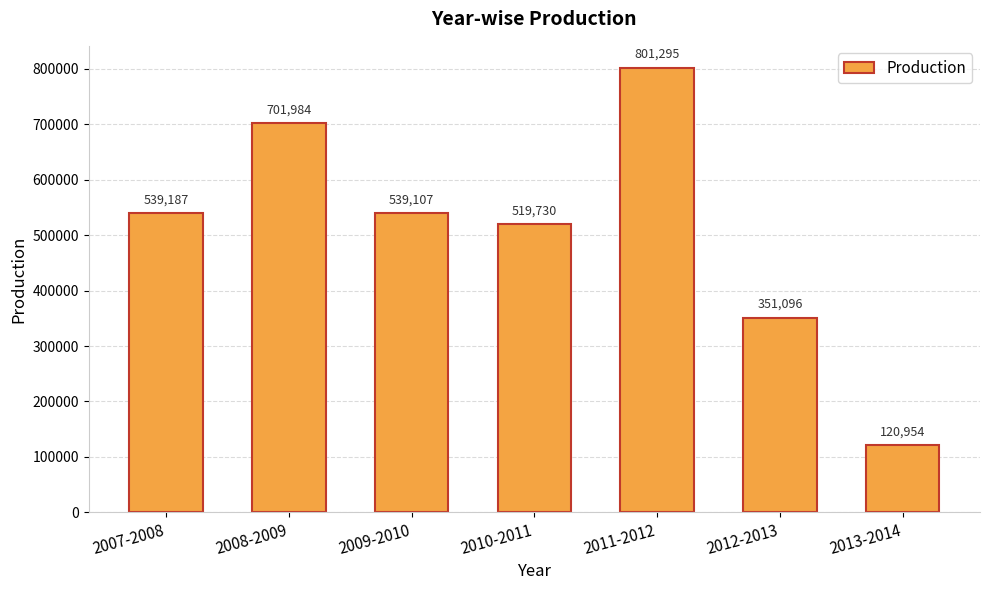

At which label does the data first exceed 539107?

2007-2008